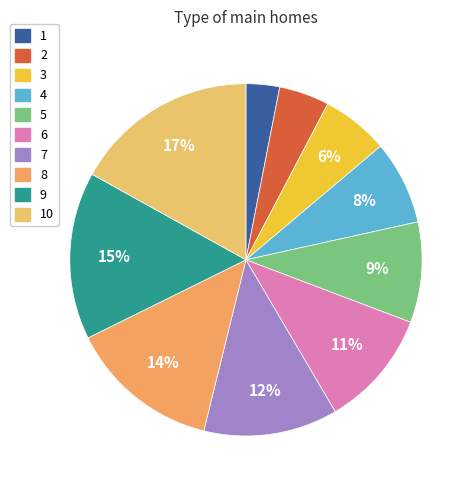

How many slices are in this pie chart?

10